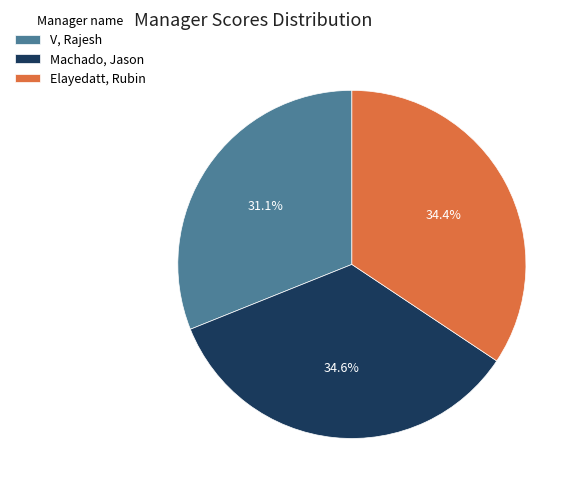

To the nearest percent, what portion does Elayedatt, Rubin represent?

34%